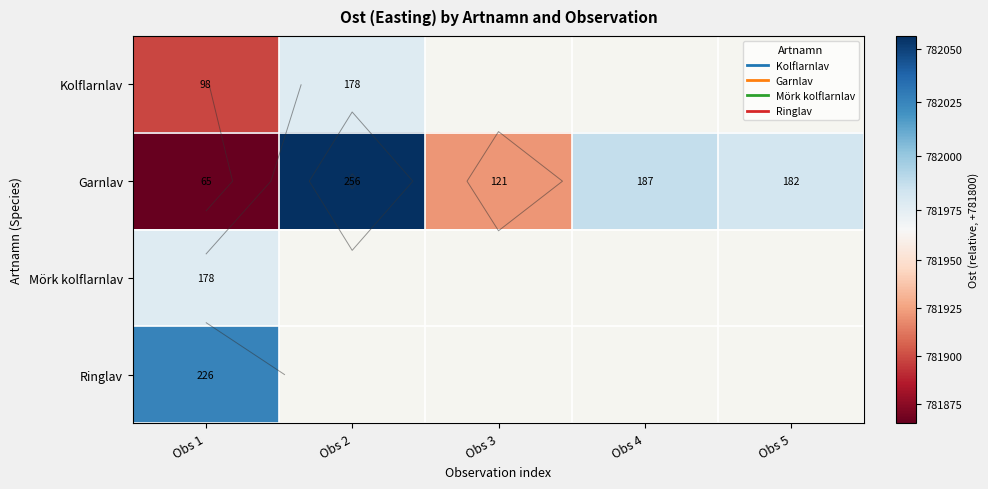

List the series in order of their peak value, highest first.

Garnlav, Ringlav, Kolflarnlav, Mörk kolflarnlav